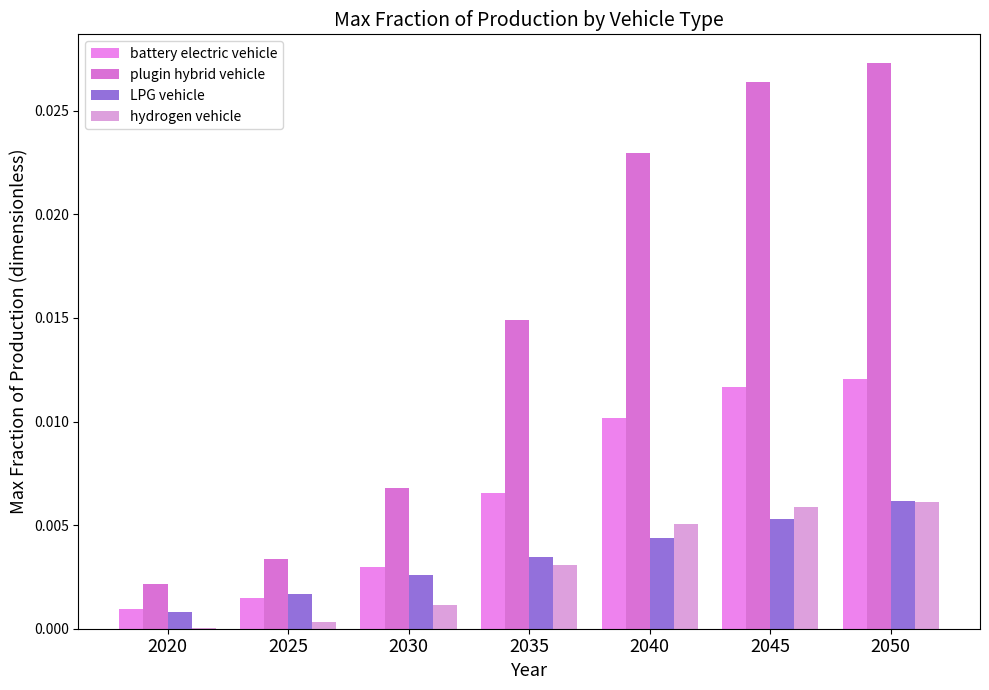

At how many categories does at least one series exceed 0?

7